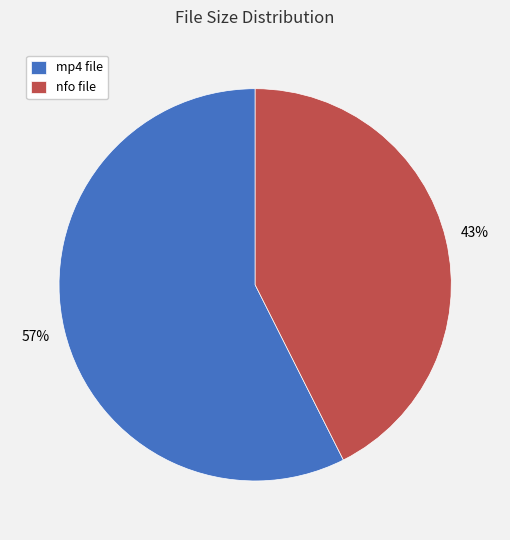

Which category has the smallest portion of the pie?

nfo file